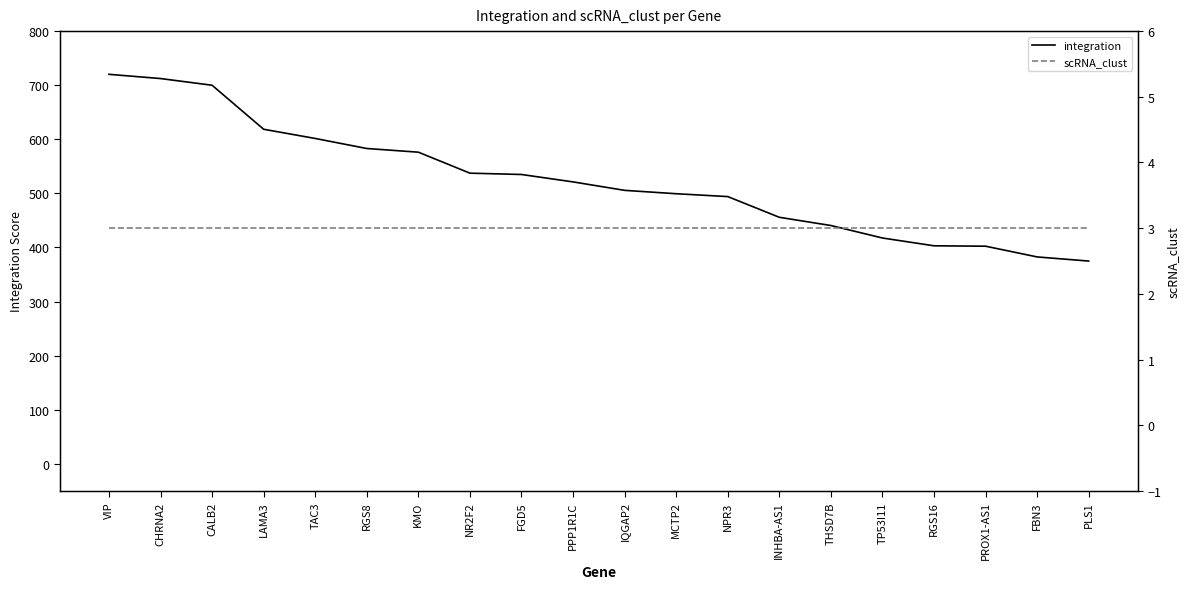

True or false: integration and scRNA_clust cross at least once.

False